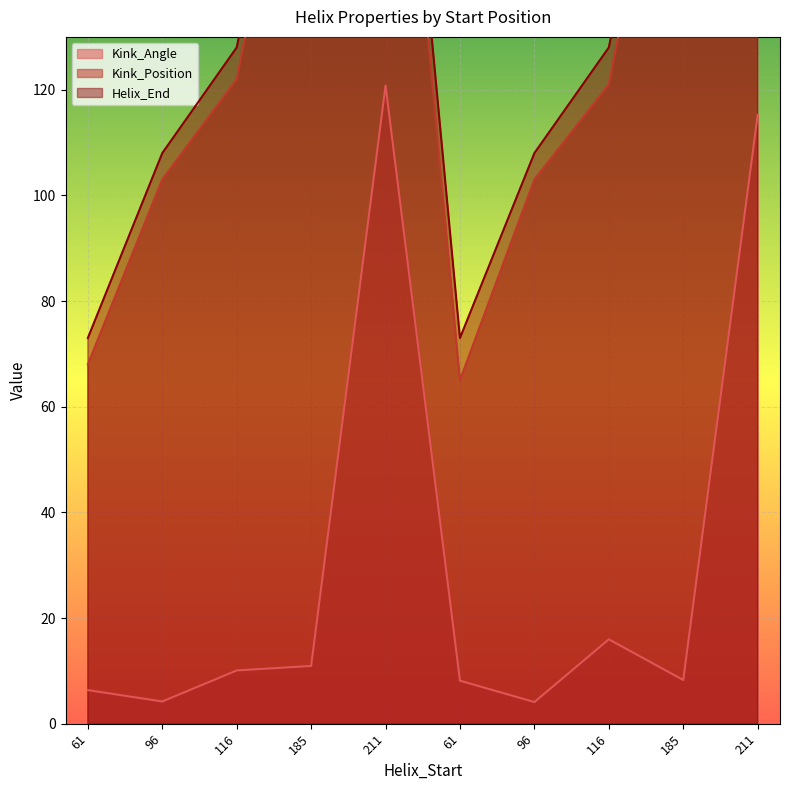

In Helix_End, how many points are lower than both neighbors (excluding endpoints)?

1